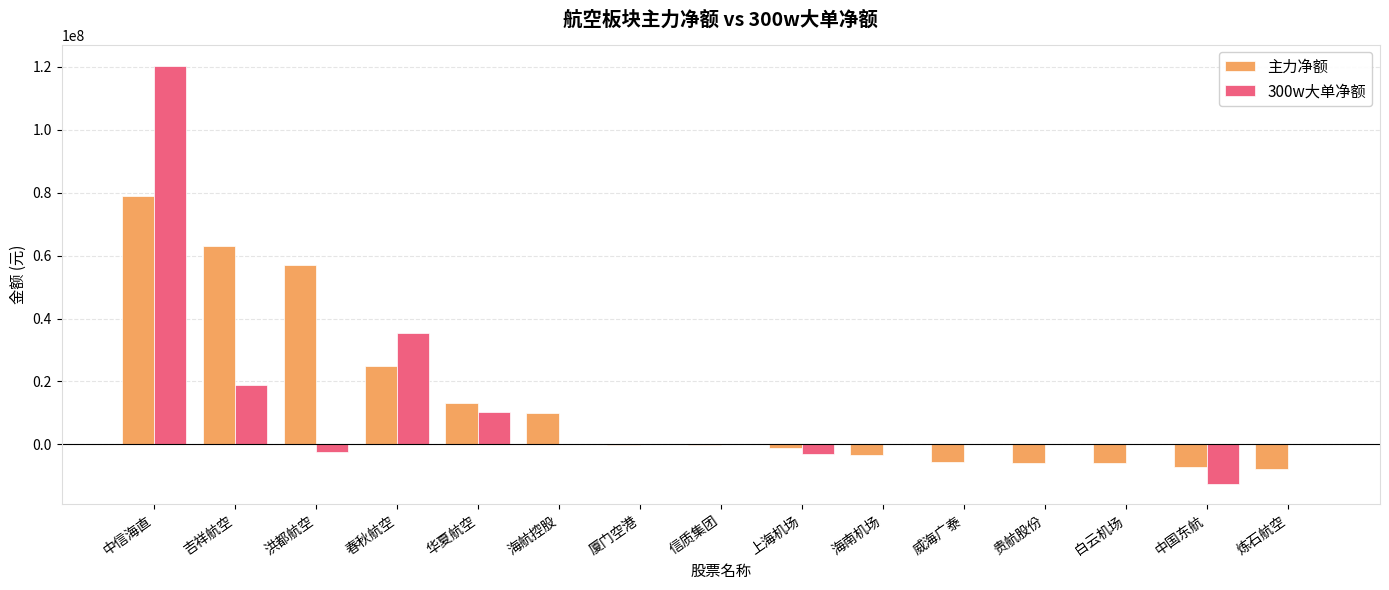

What is the total value across all series at 贵航股份?

-5779778